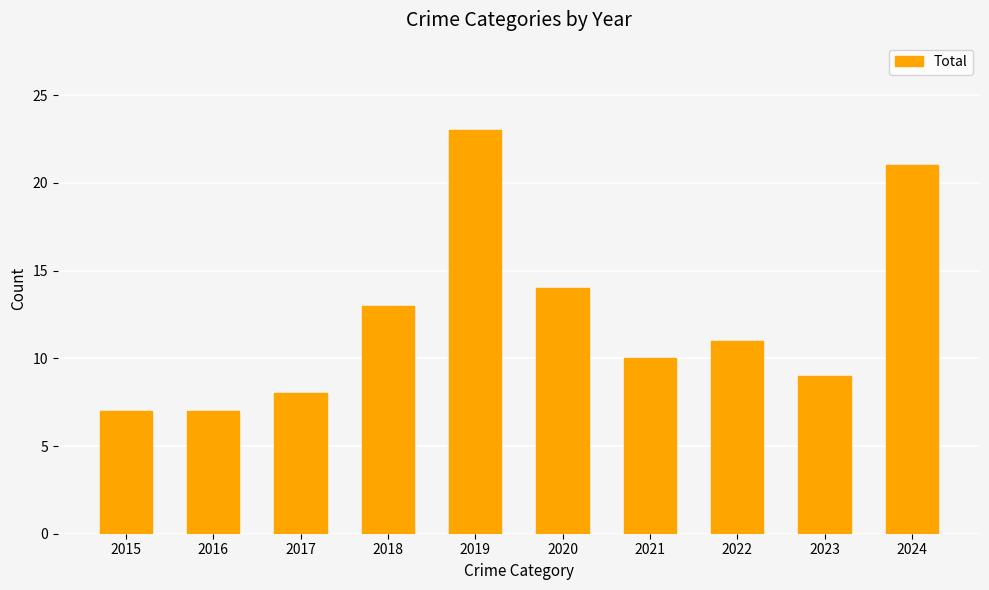

Reading left to right, transcribe all the data shown in this chart.

7	7	8	13	23	14	10	11	9	21